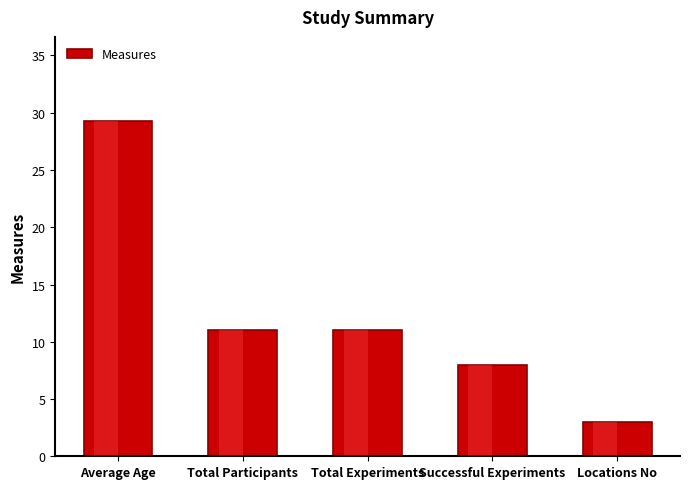

The value at Total Experiments is 11.0. True or false?

True